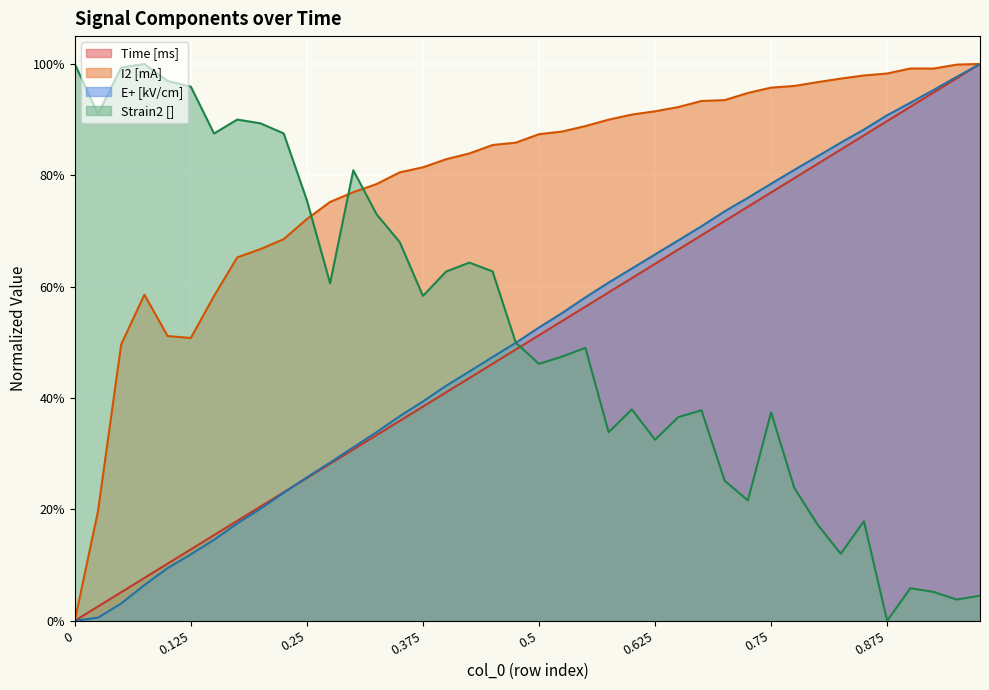

Rank the series by their maximum value, from lowest to highest.

Time [ms], I2 [mA], E+ [kV/cm], Strain2 []